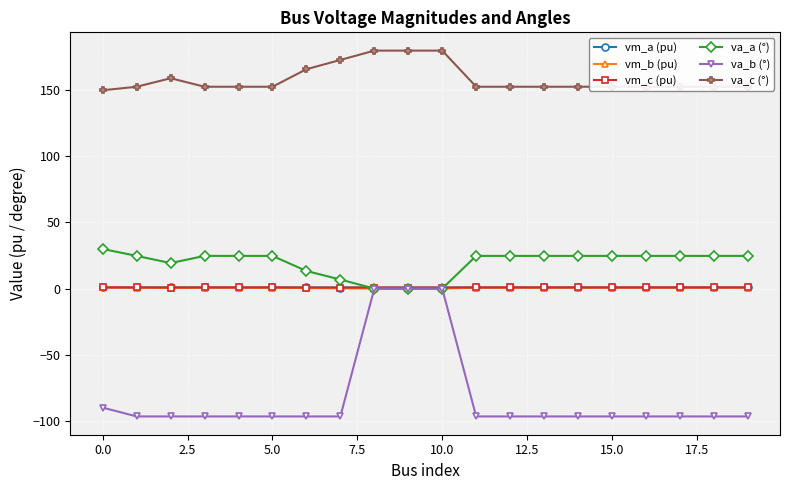

What is the sum of all va_c (°) values?

3172.9